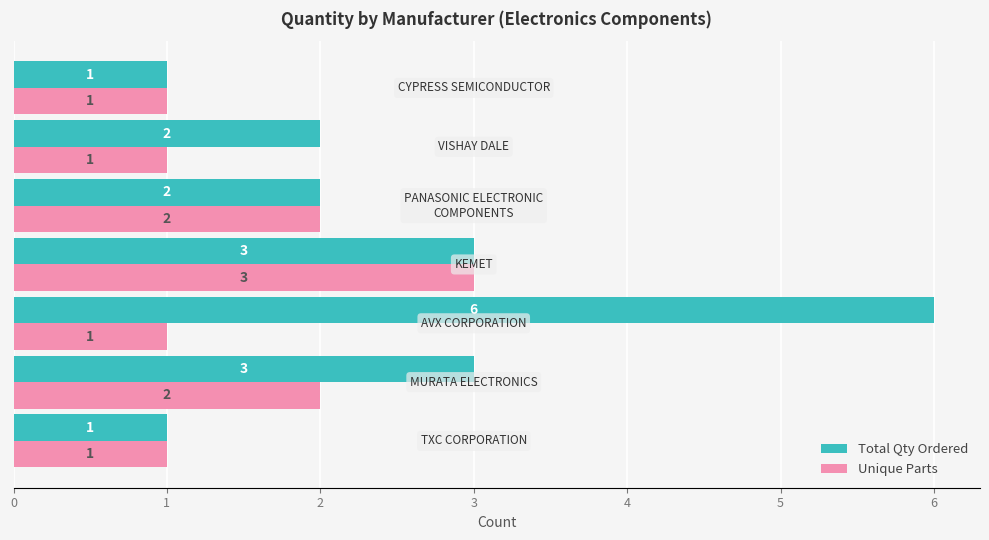

What is the maximum value shown in the chart?

6